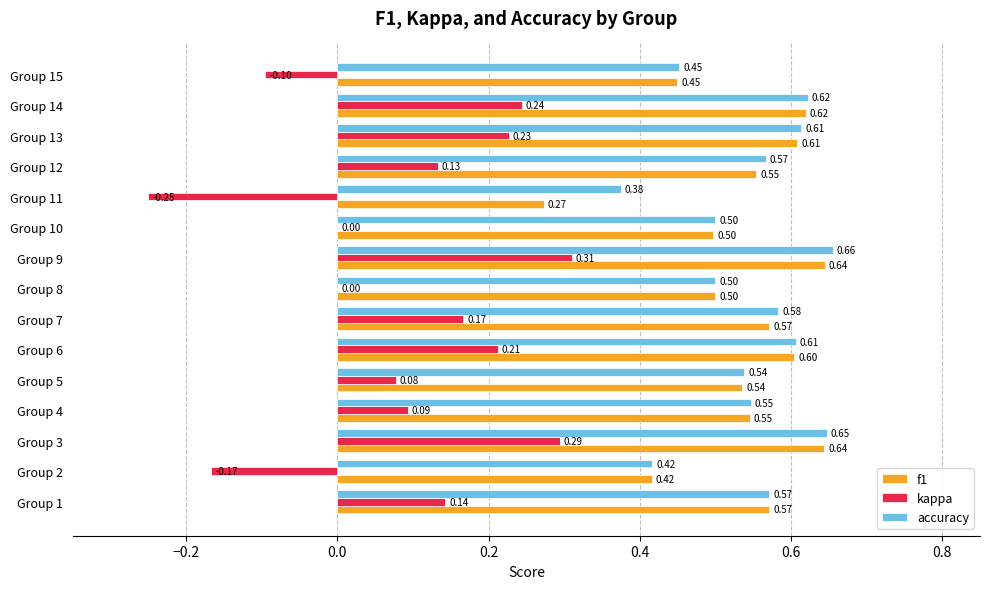

Is the value of kappa at Group 6 greater than the value of f1 at Group 10?

No